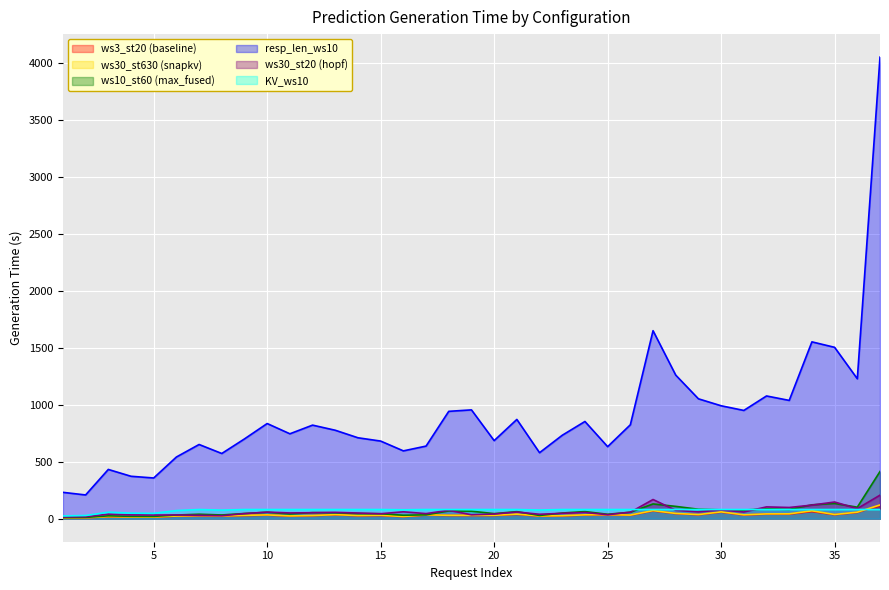

True or false: resp_len_ws10 and ws30_st20 cross at least once.

False